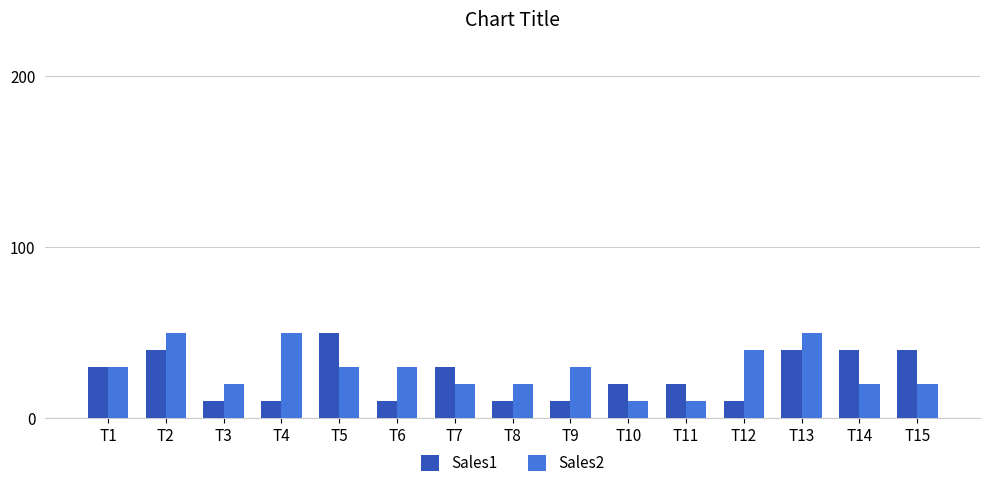

What is the difference between the highest and lowest values at T12?

30